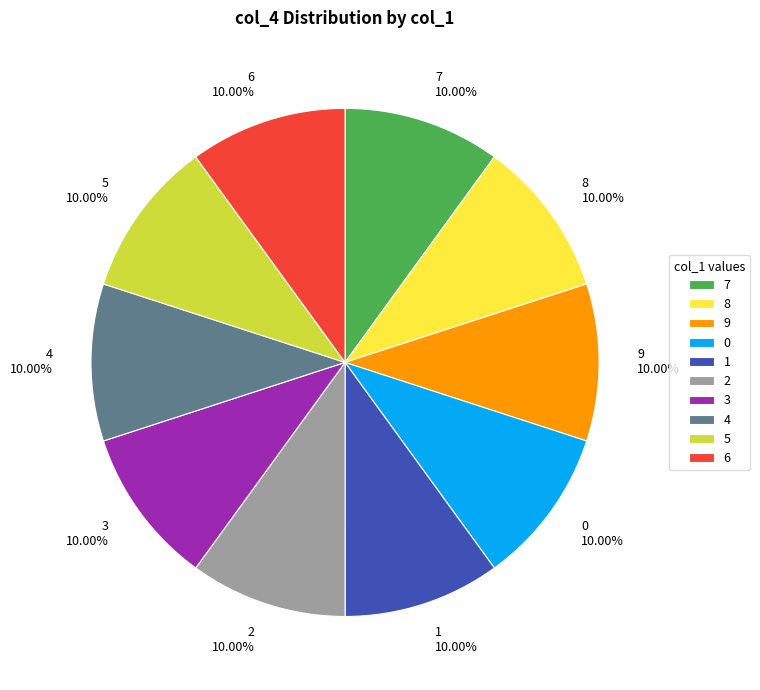

Is there a majority slice in this chart?

No